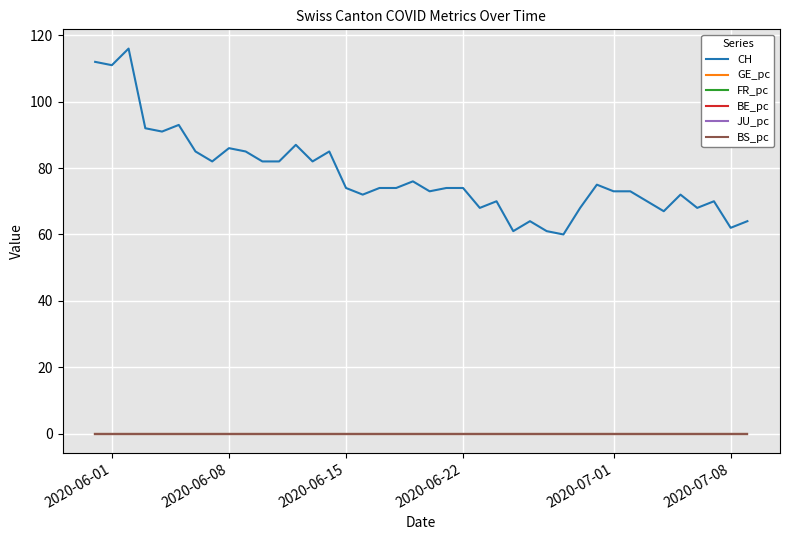

Which series has the largest range (max minus min)?

CH